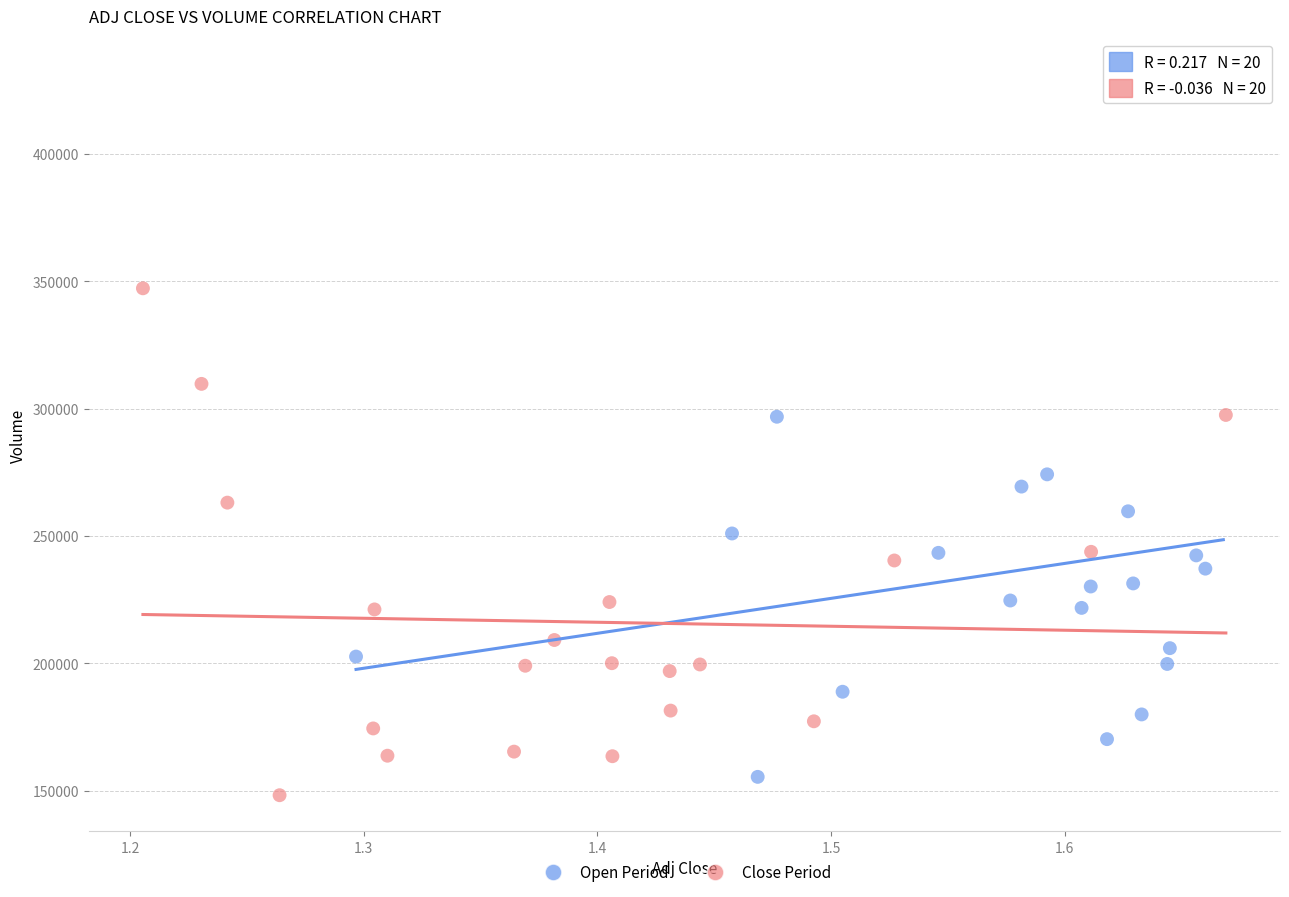

Which series reaches the maximum Y coordinate?

Open Period